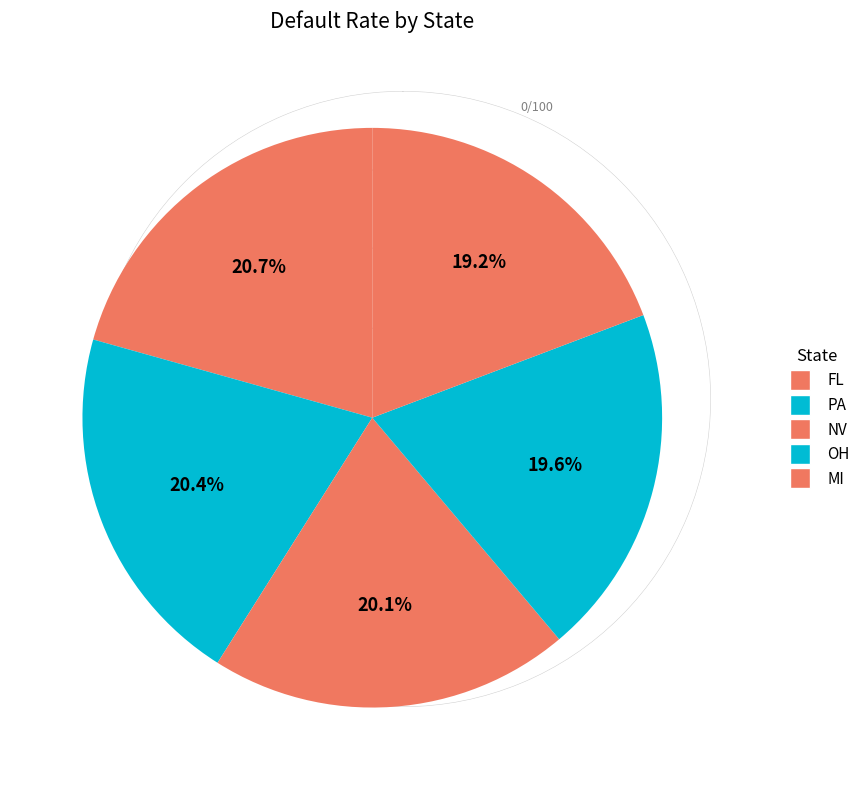

To the nearest percent, what portion does MI represent?

19%